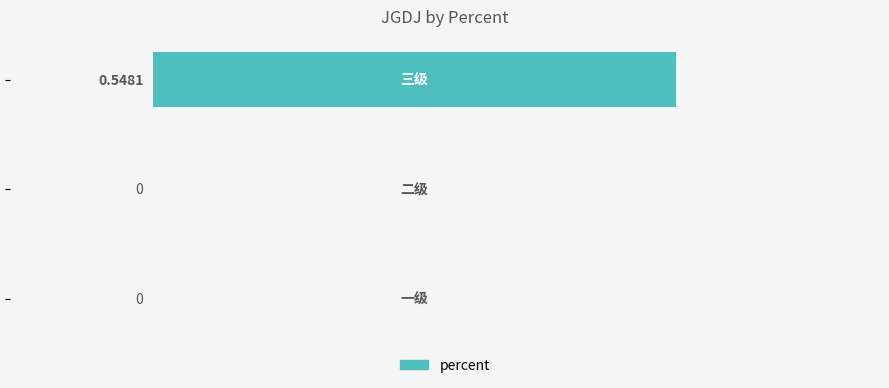

How many values are above zero?

1